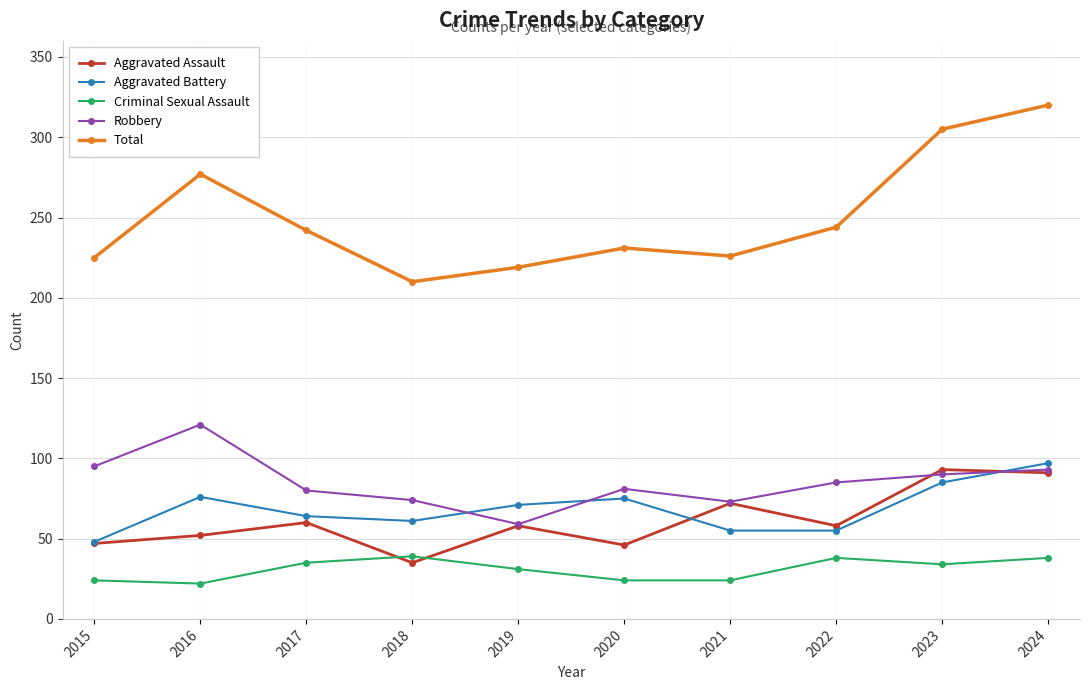

The value of Aggravated Battery at 2017 is 64. True or false?

True